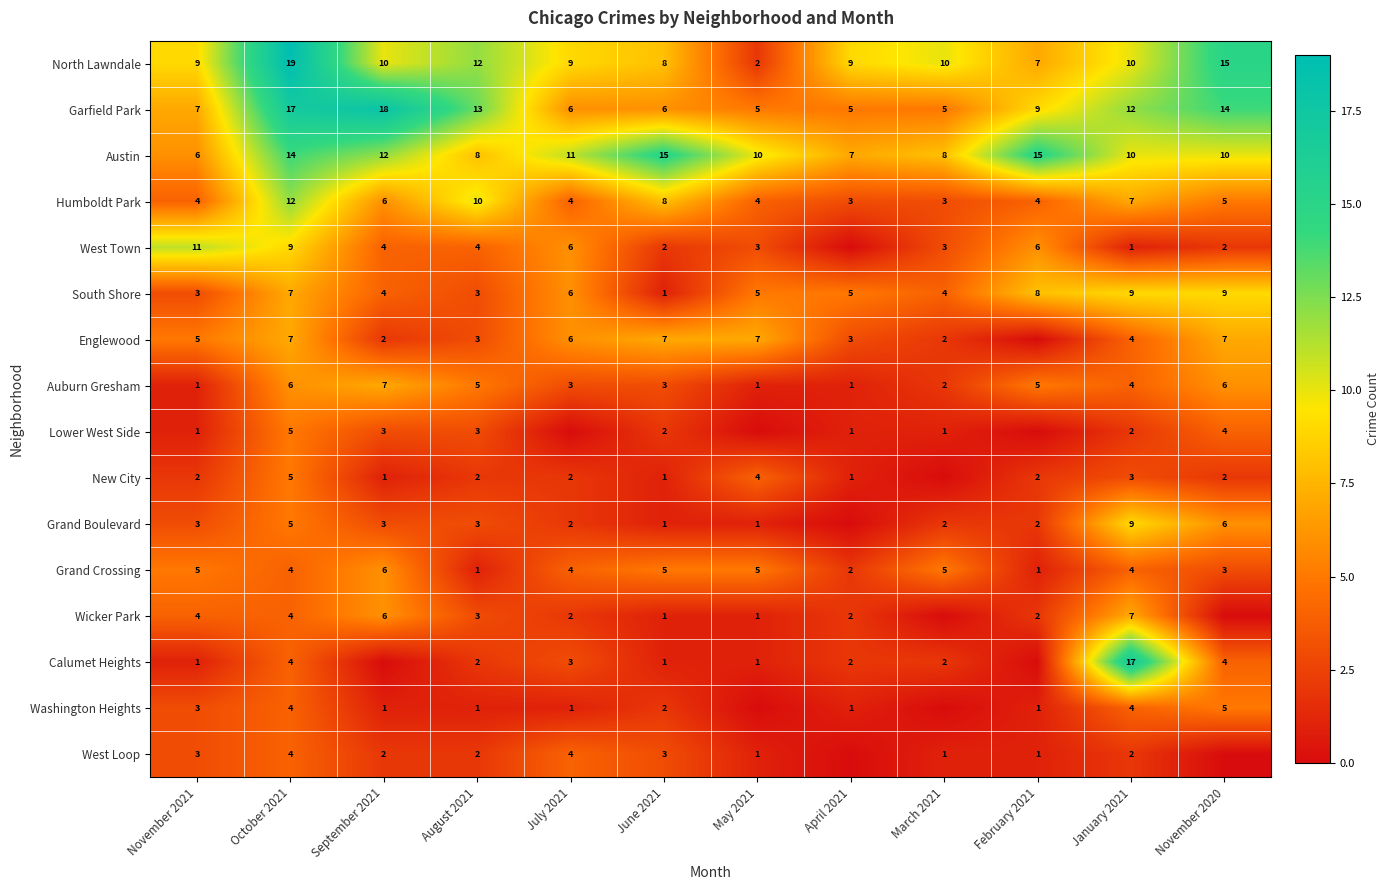

Is the value of West Town at May 2021 greater than the value of North Lawndale at September 2021?

No